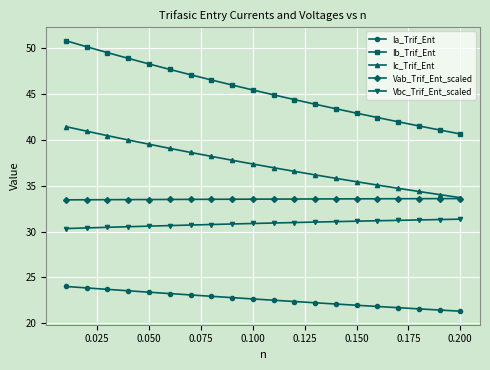

What is the difference between the second highest and minimum values in the Ib_Trif_Ent series?

9.5